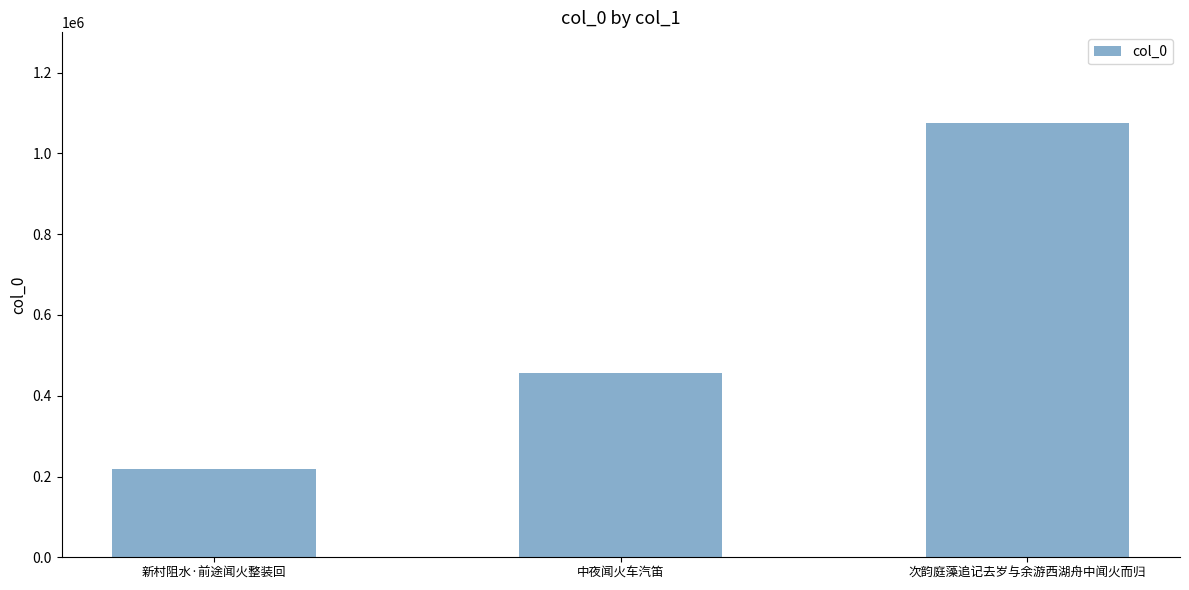

What is the difference between the values at 中夜闻火车汽笛 and 次韵庭藻追记去岁与余游西湖舟中闻火而归?

619906